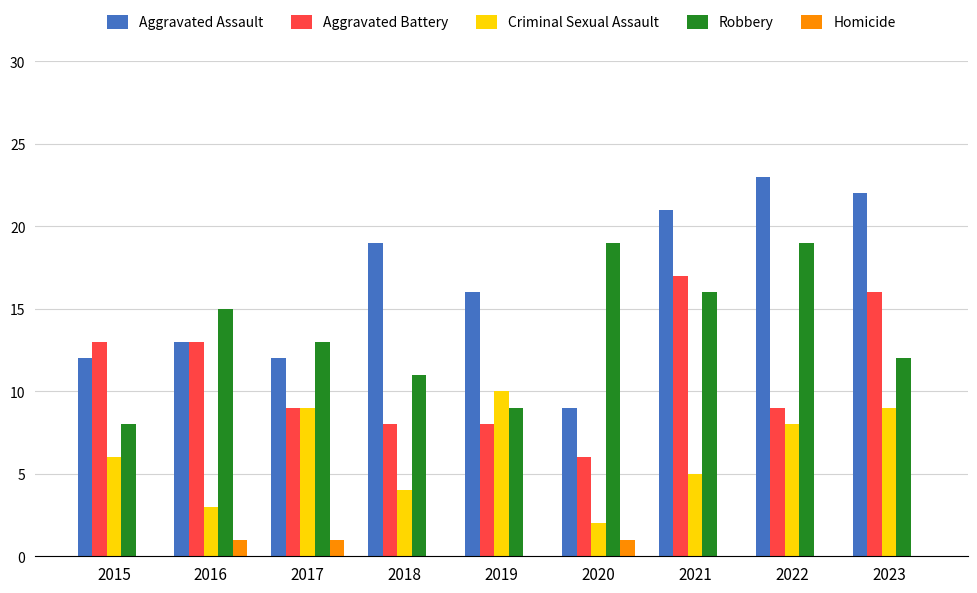

Between 2017 and 2022, which series saw the biggest shift?

Aggravated Assault